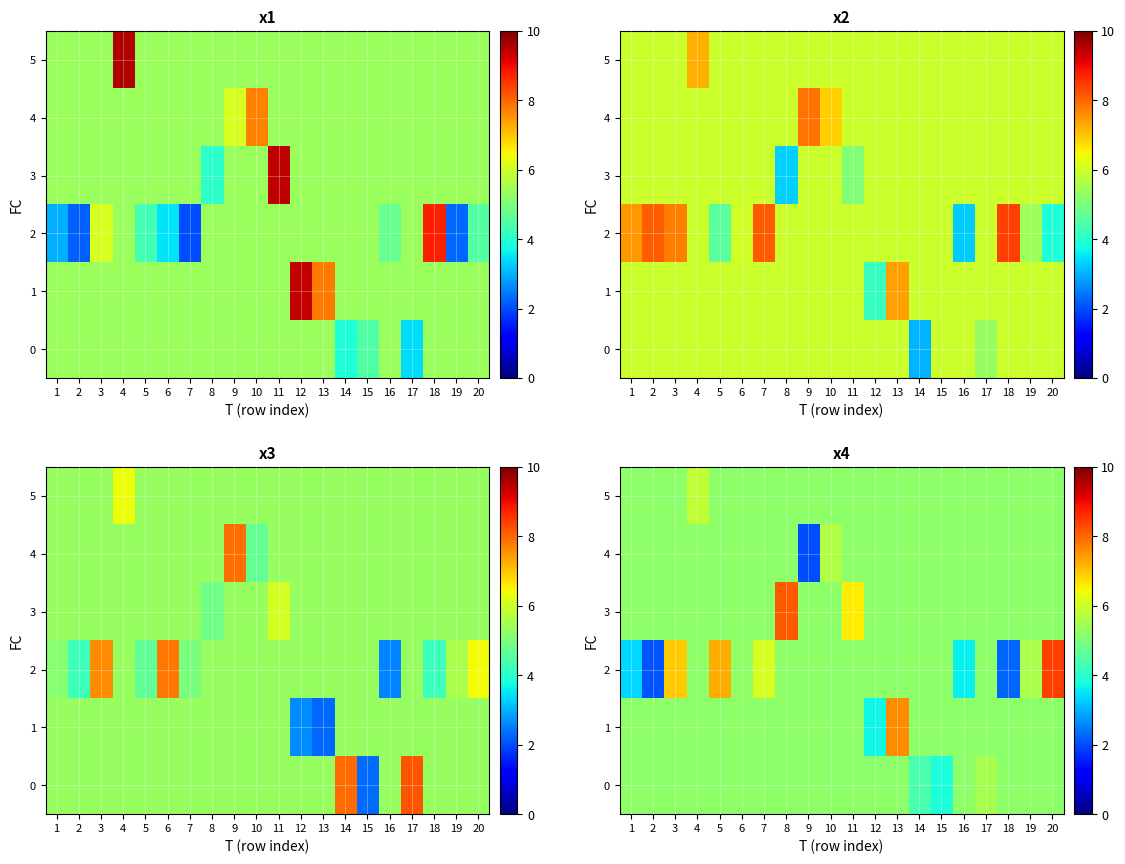

What is the sum of the 4 values at 17 and 13?

10.4